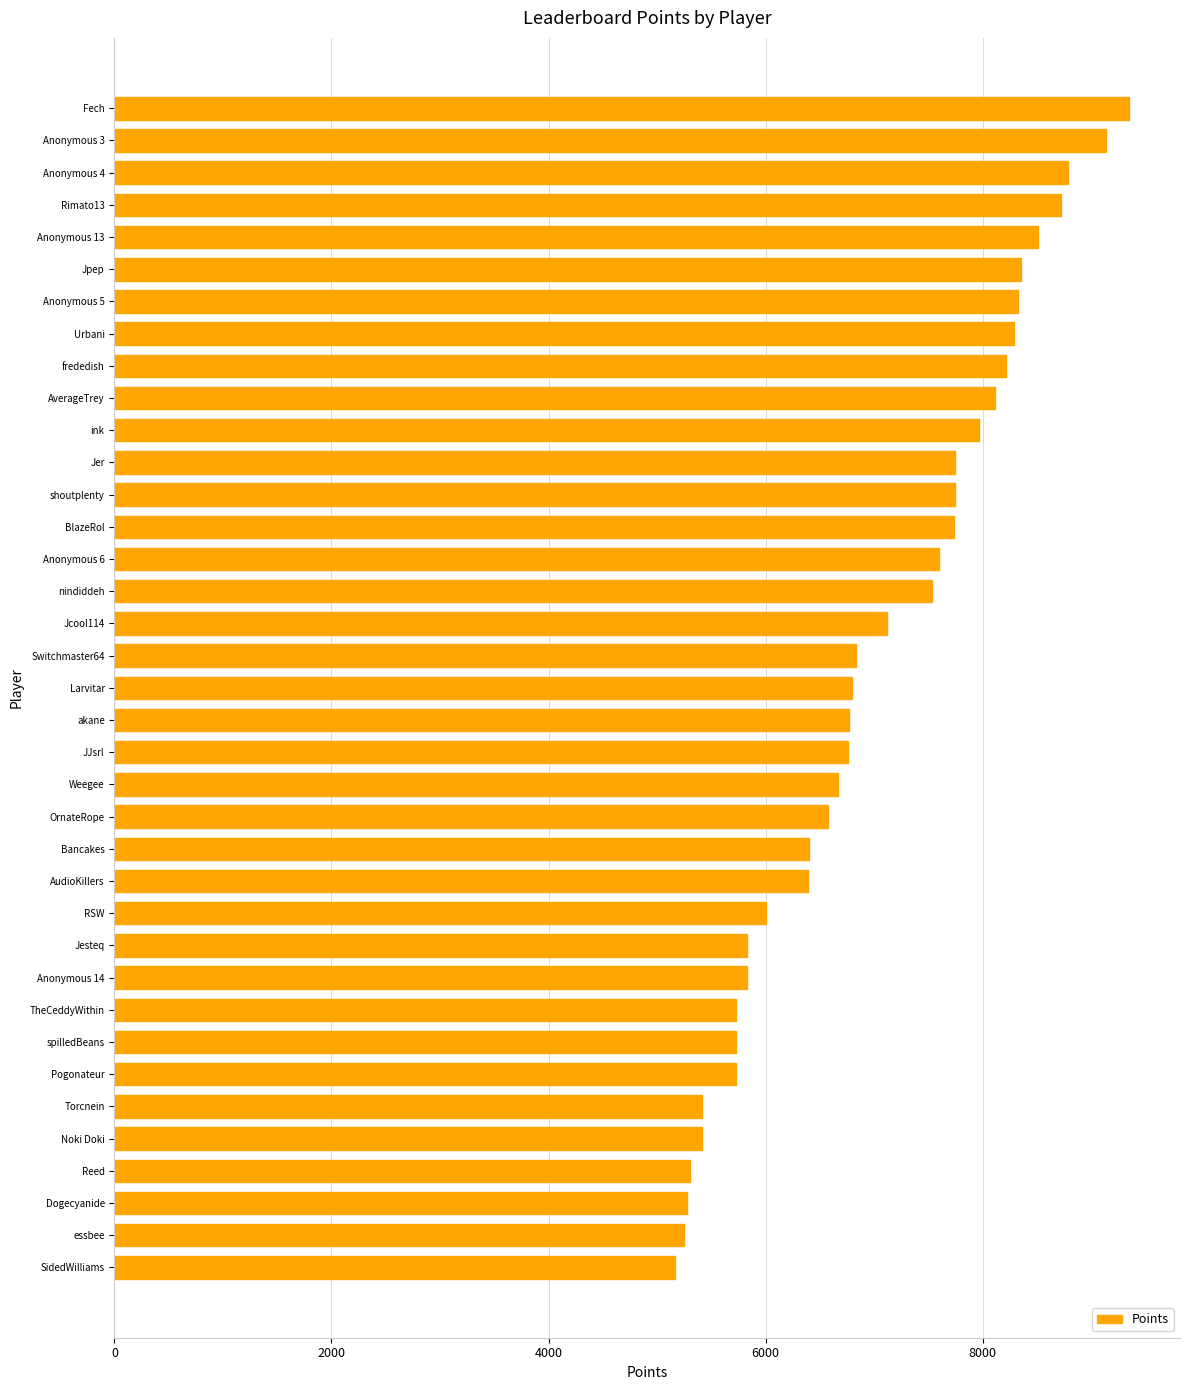

Is it true that the value at JJsrl is 6758?

True